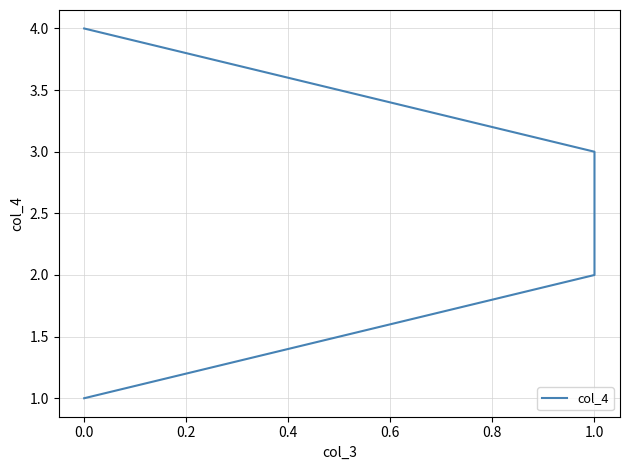

What is the average value?

2